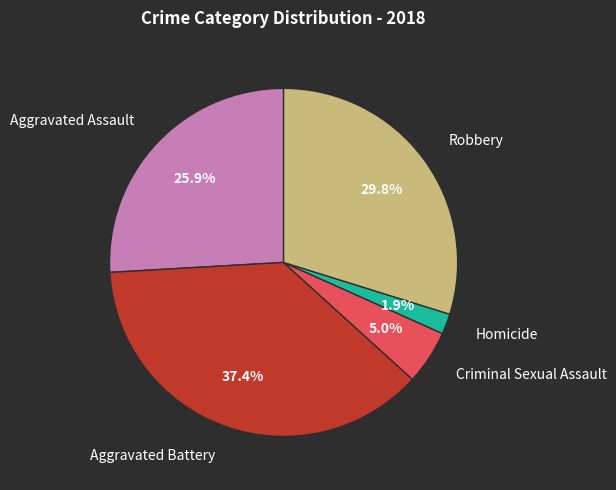

Between Criminal Sexual Assault and Aggravated Assault, which is larger?

Aggravated Assault